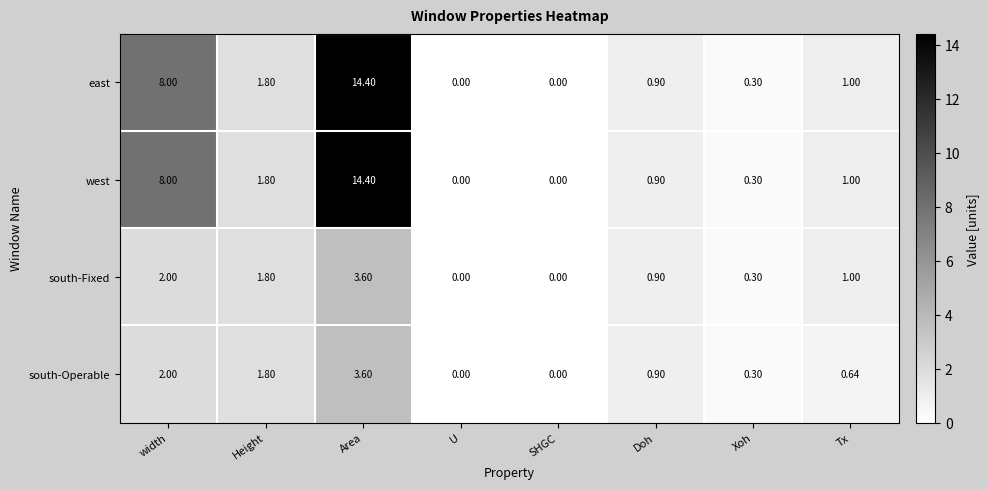

Is the value of east at width greater than the value of west at U?

Yes